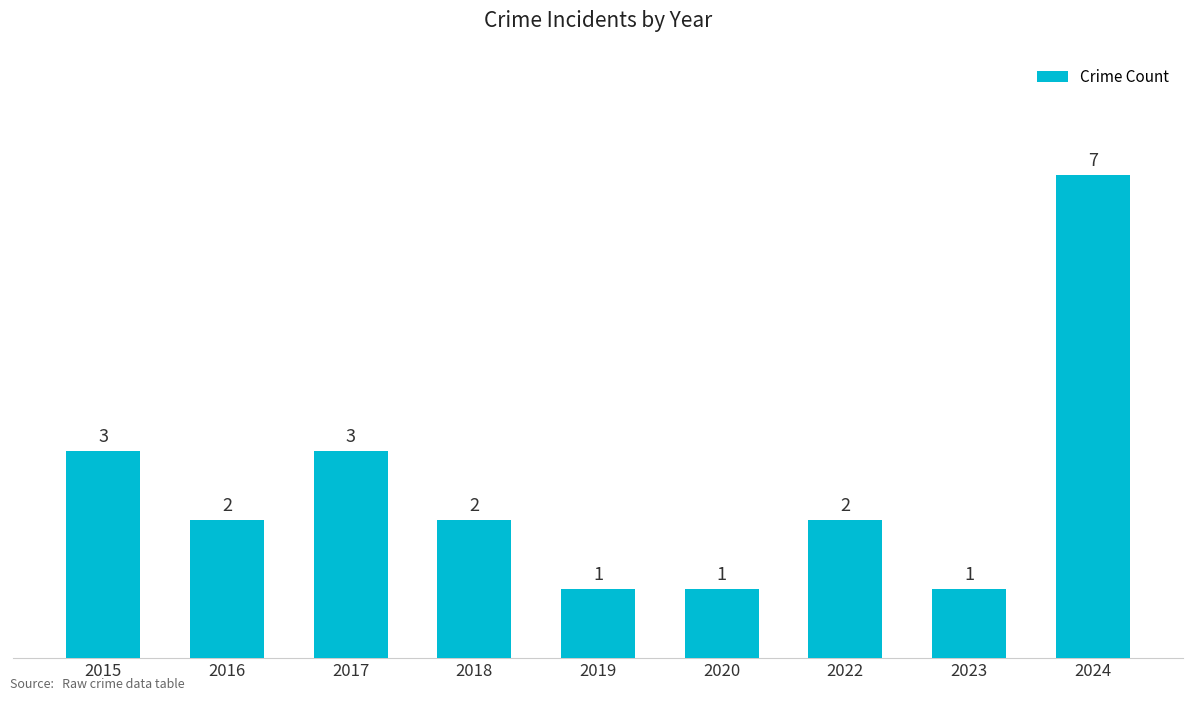

Is it true that the value at 2015 is 3?

True